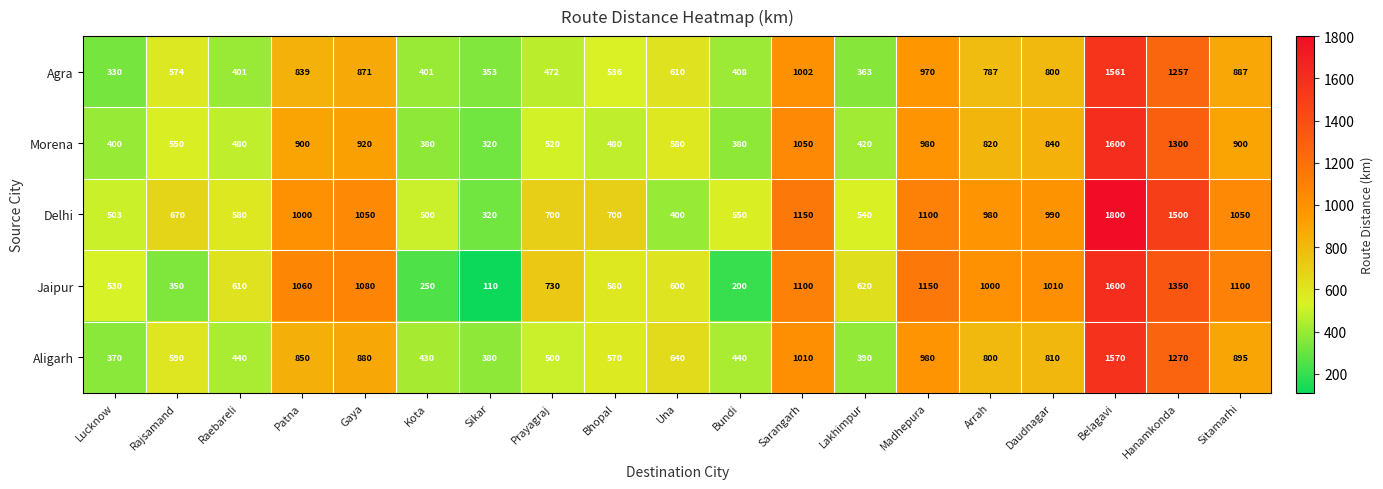

How many series are shown in this chart?

5